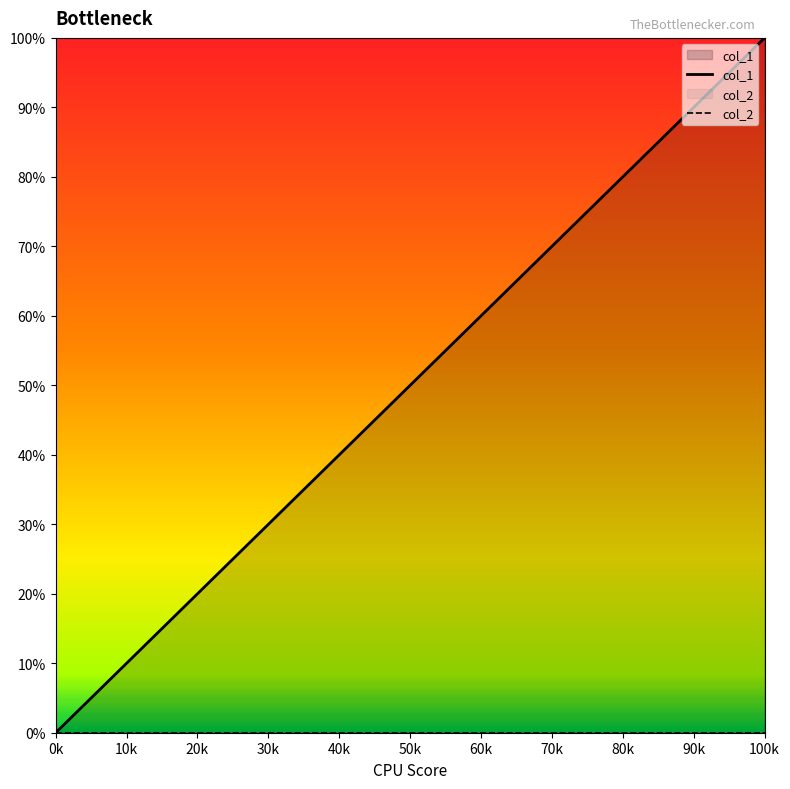

Which category has the highest value across all series?

100k